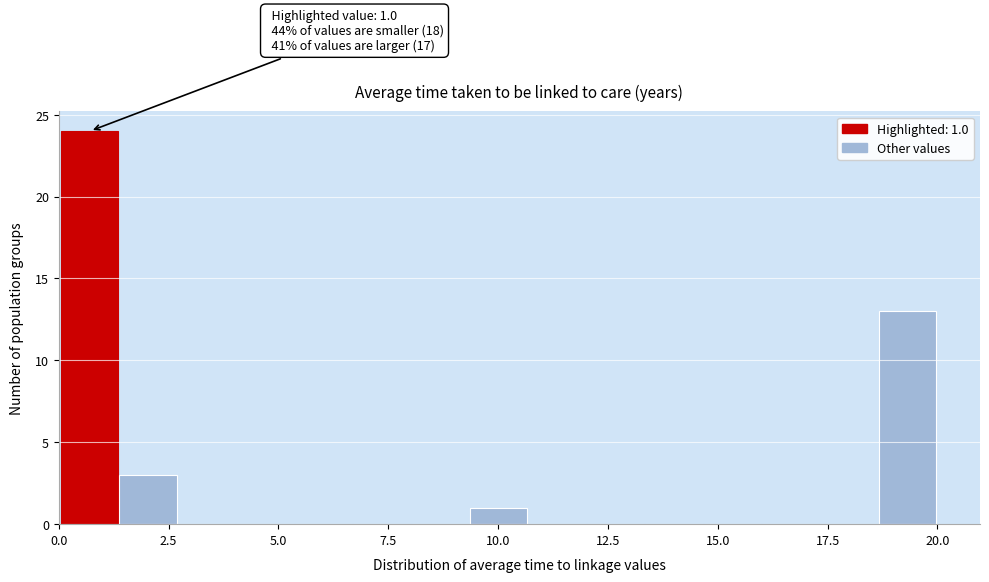

Read against the x-axis, roughly where is the centre of the tallest bar?

0.5